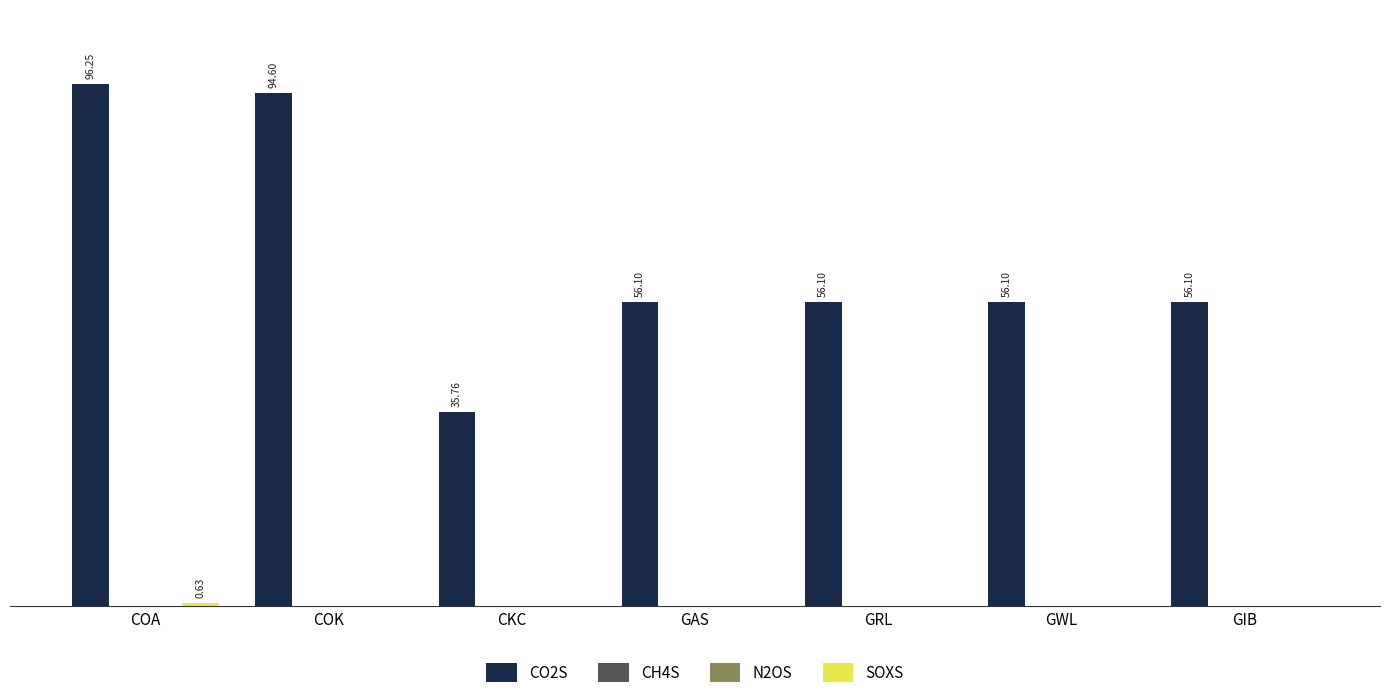

Reading left to right, what are all the values shown in this chart?

CO2S: 96.2	94.6	35.8	56.1	56.1	56.1	56.1
CH4S: 0.0	0.0	0.0	0.0	0.0	0.0	0.0
N2OS: 0.0	0.0	0.0	0.0	0.0	0.0	0.0
SOXS: 0.6	0.0	0.0	0.0	0.0	0.0	0.0